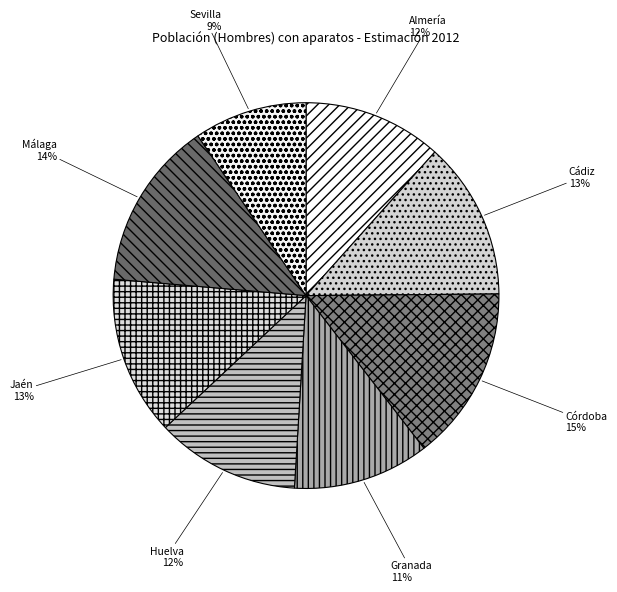

To the nearest percent, what is the combined percentage of Málaga and Huelva?

26%